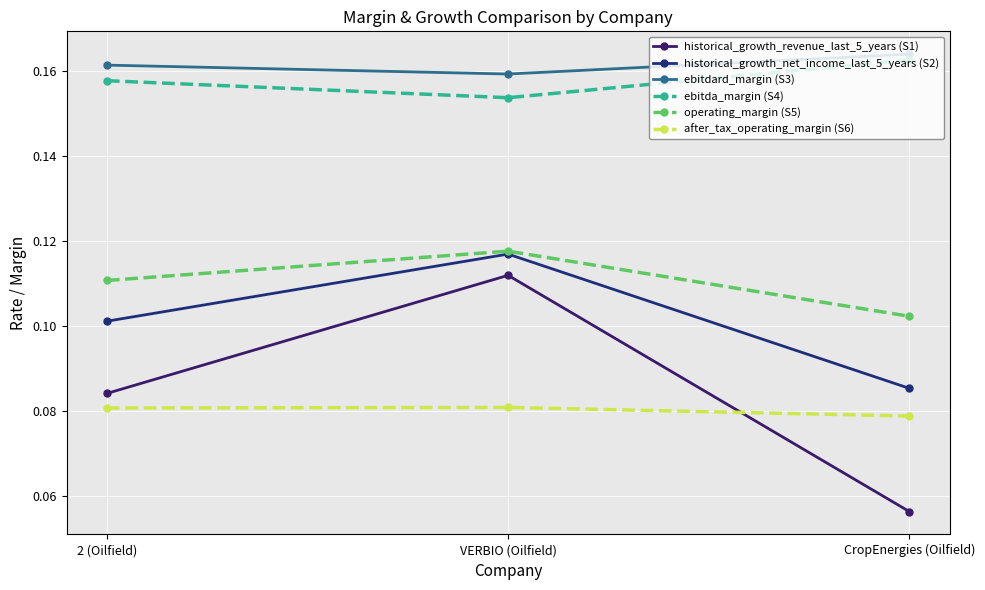

Reading right to left, transcribe all the data shown in this chart.

historical_growth_revenue_last_5_years (S1): 0.1	0.1	0.1
historical_growth_net_income_last_5_years (S2): 0.1	0.1	0.1
ebitdard_margin (S3): 0.2	0.2	0.2
ebitda_margin (S4): 0.2	0.2	0.2
operating_margin (S5): 0.1	0.1	0.1
after_tax_operating_margin (S6): 0.1	0.1	0.1